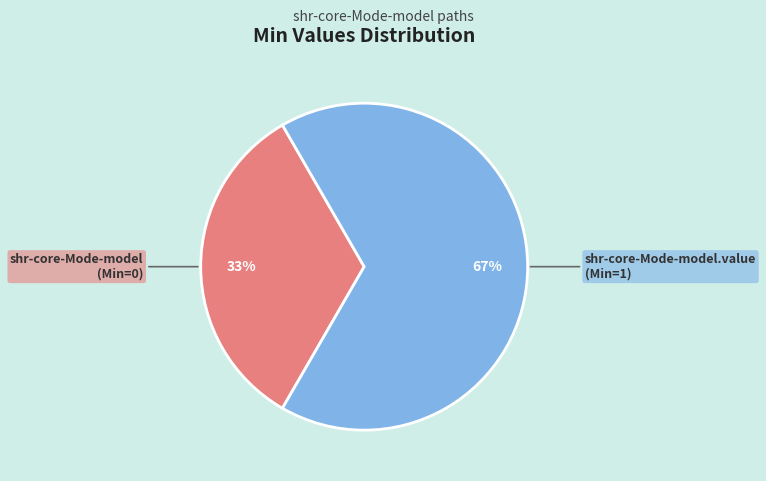

Does any single category account for the majority?

Yes